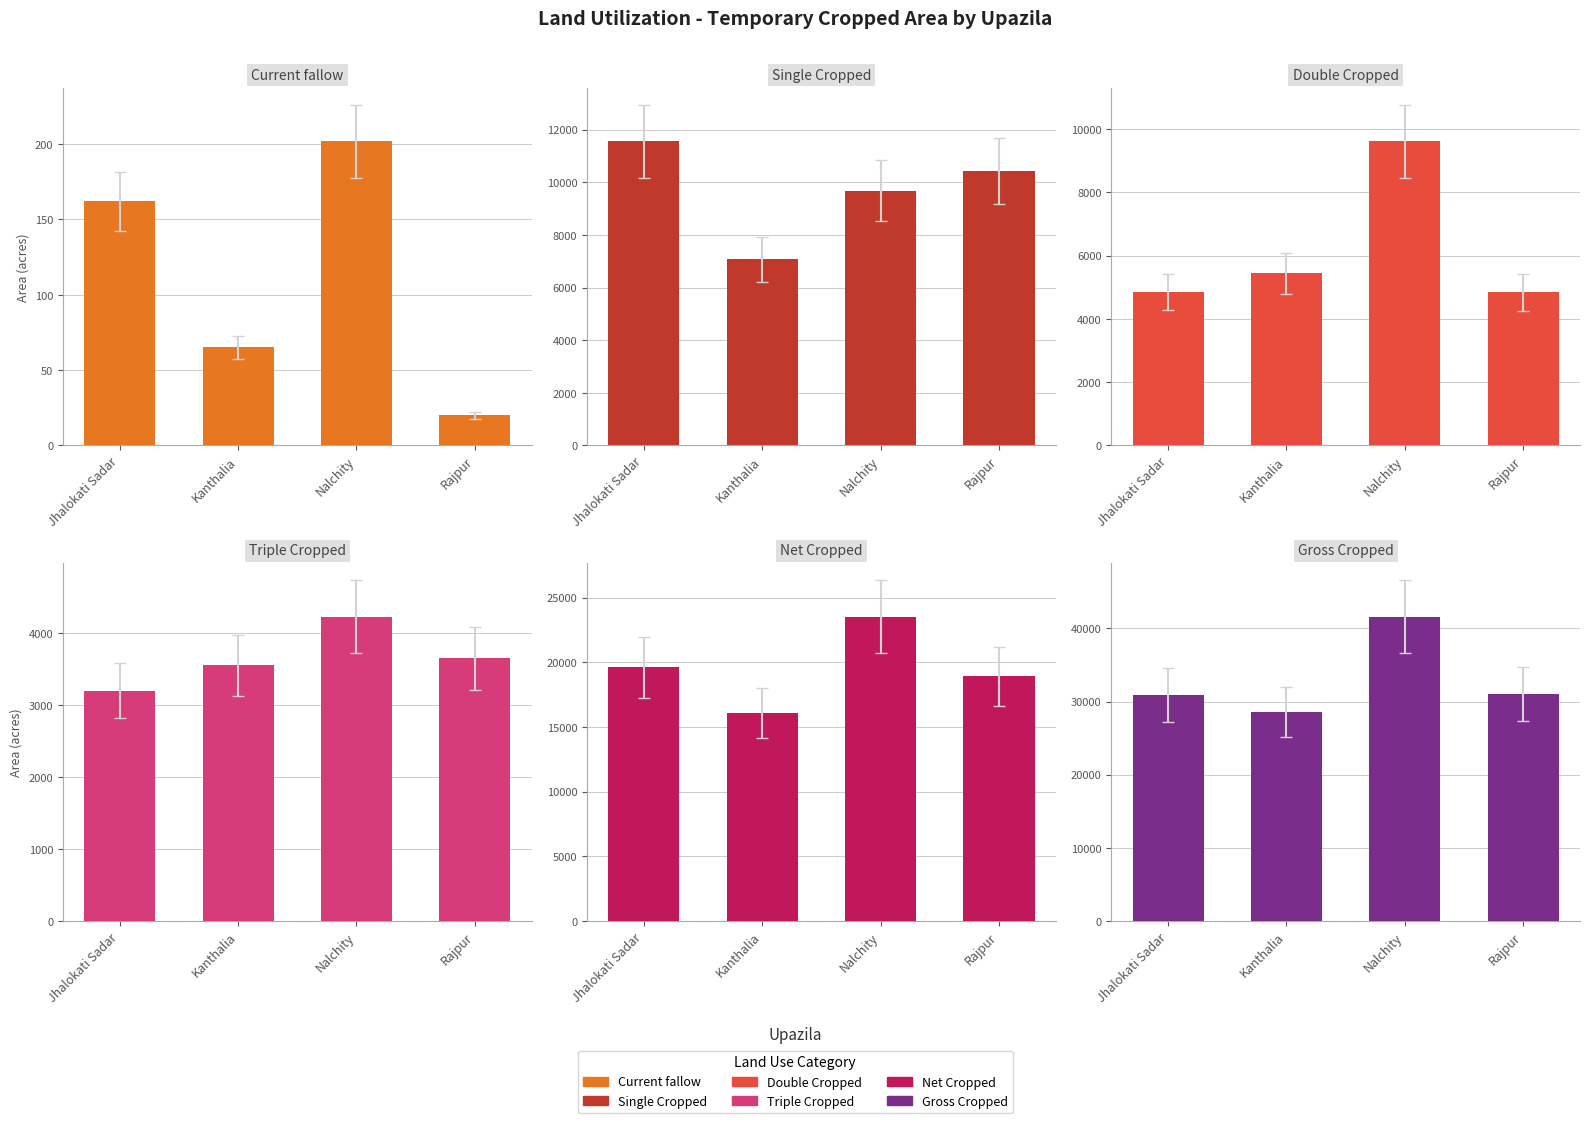

True or false: Current fallow has a value of 8 at Rajpur.

False